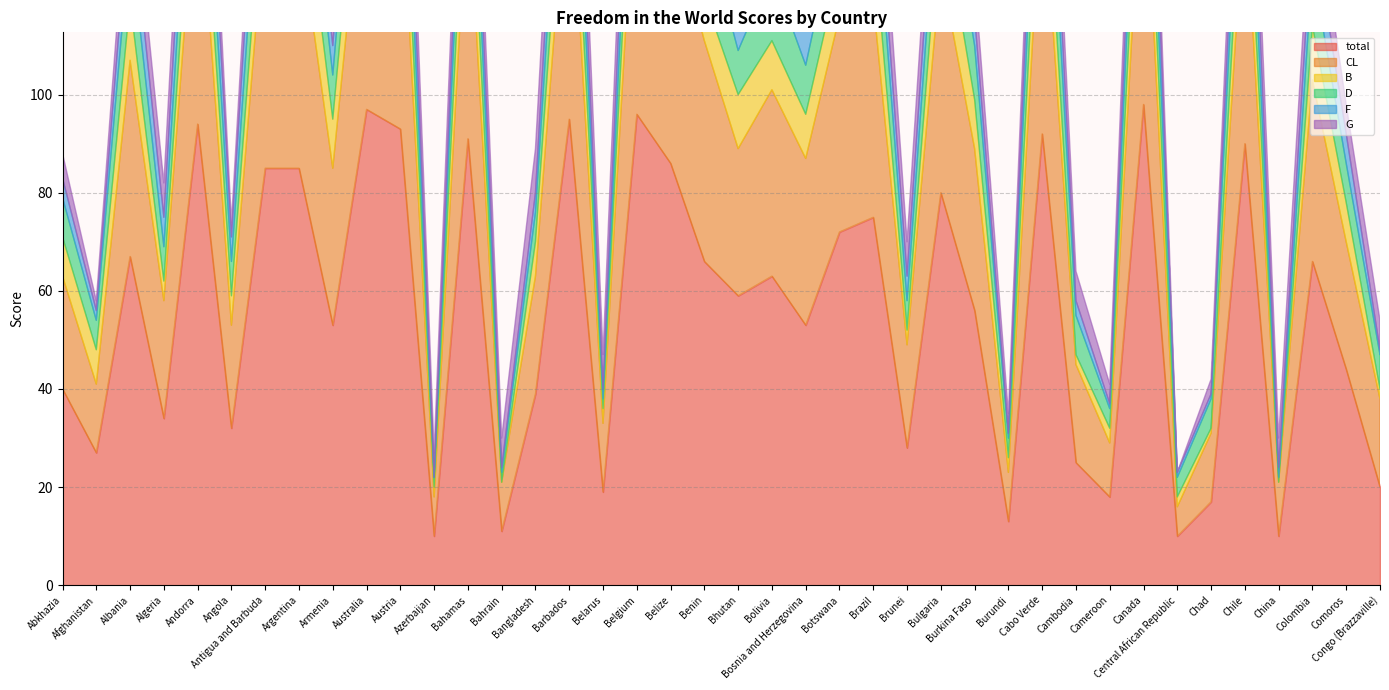

True or false: G has more than 0 interior local peaks.

True